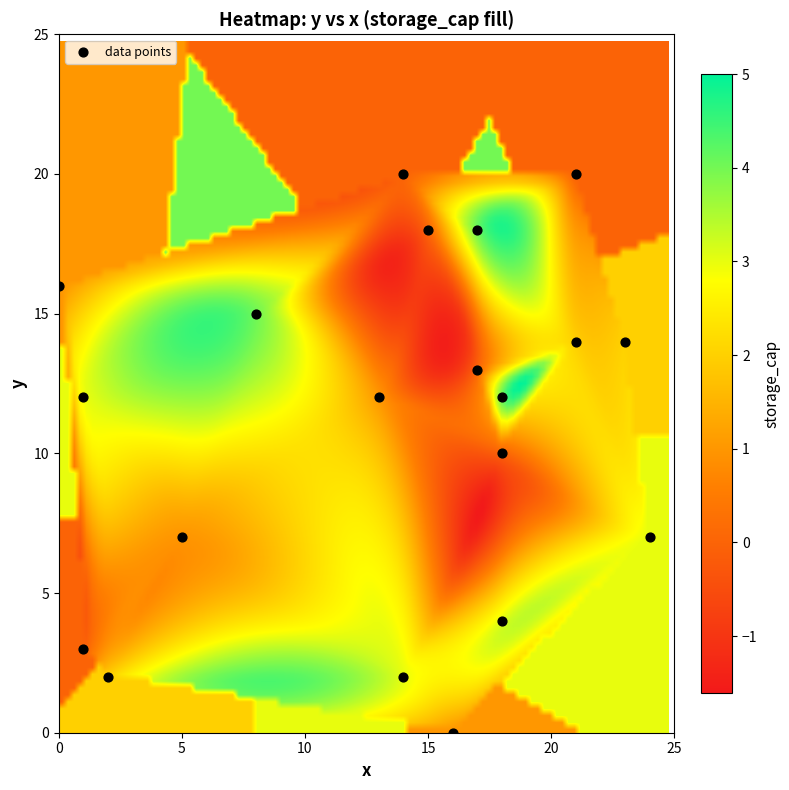

What is the range of X values (max minus min)?

24